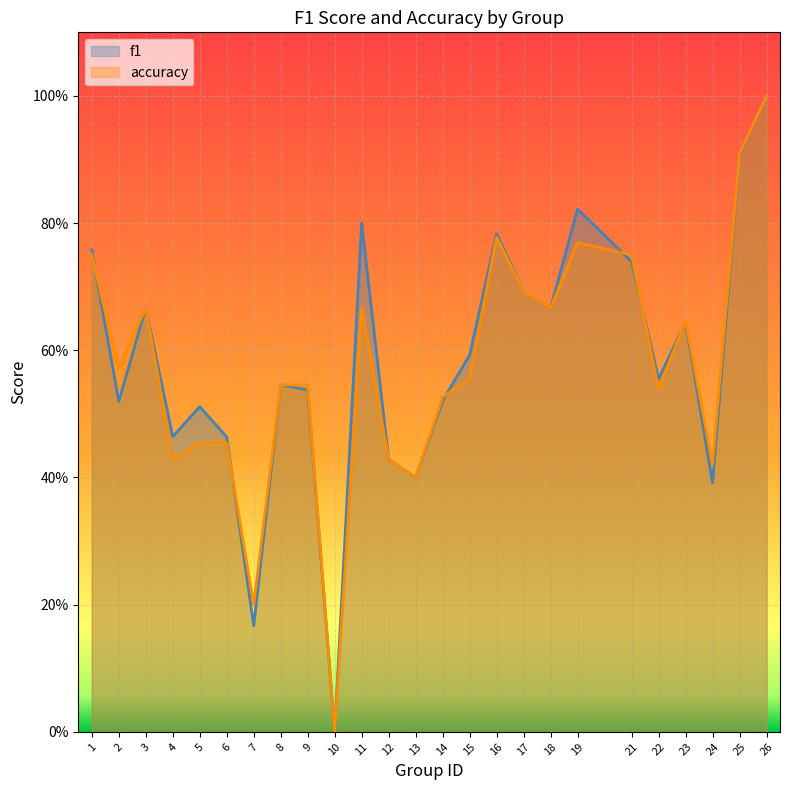

What is the sum of all accuracy values?

14.4